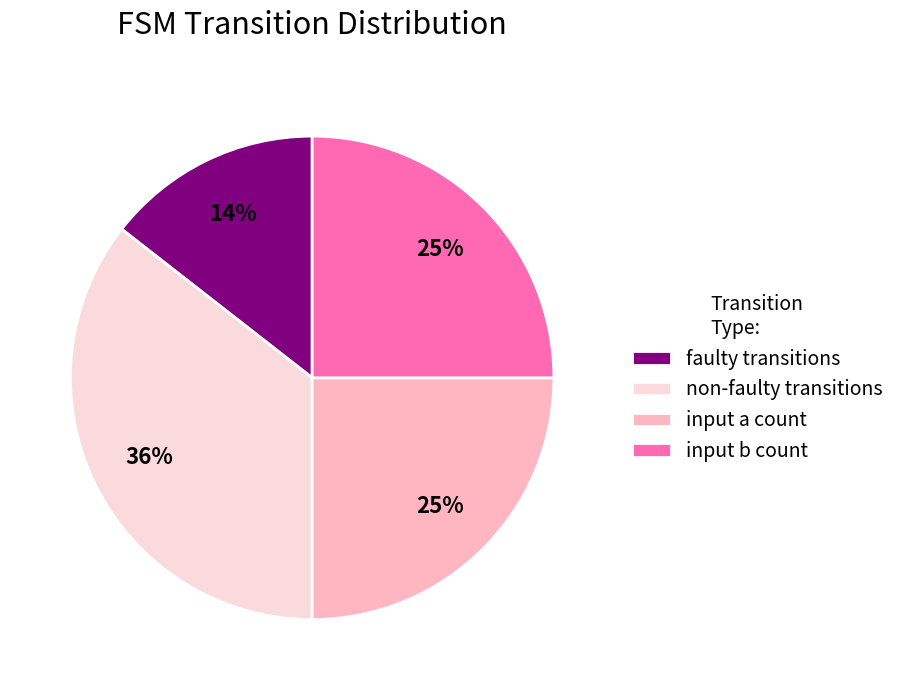

True or false: non-faulty transitions accounts for 36% of the total.

True